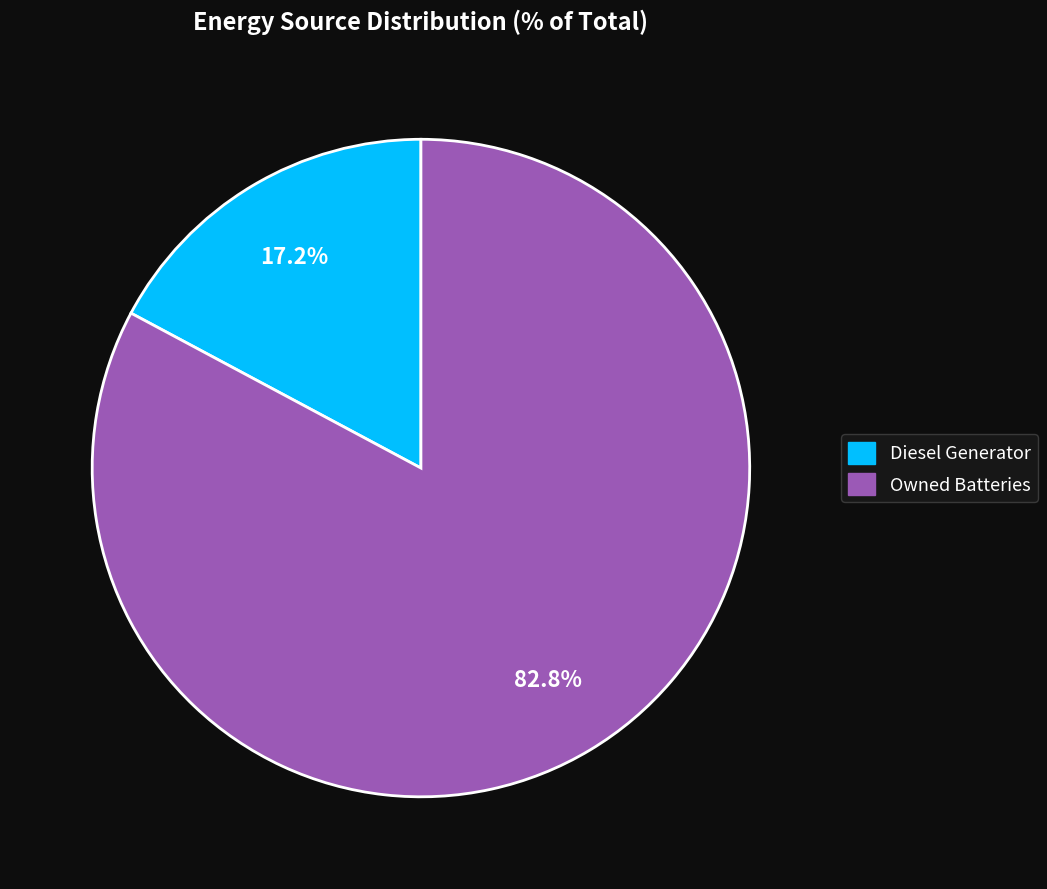

Which category has the smallest portion of the pie?

Diesel Generator